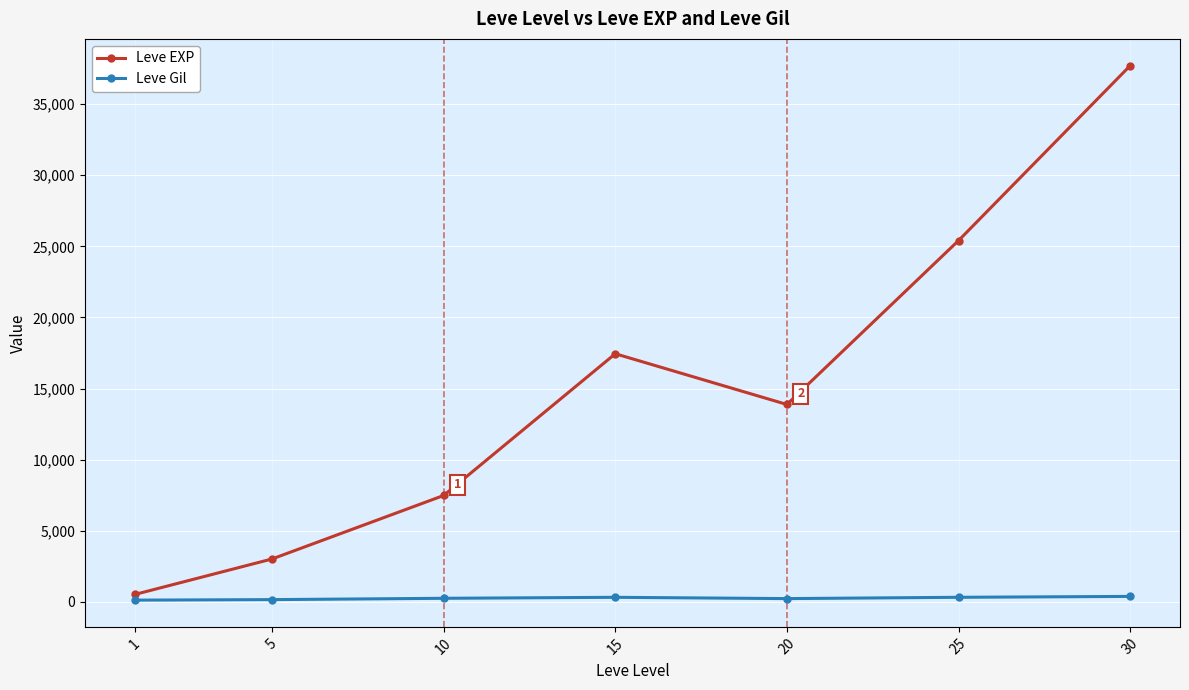

List the series in order of their overall mean, lowest first.

Leve Gil, Leve EXP